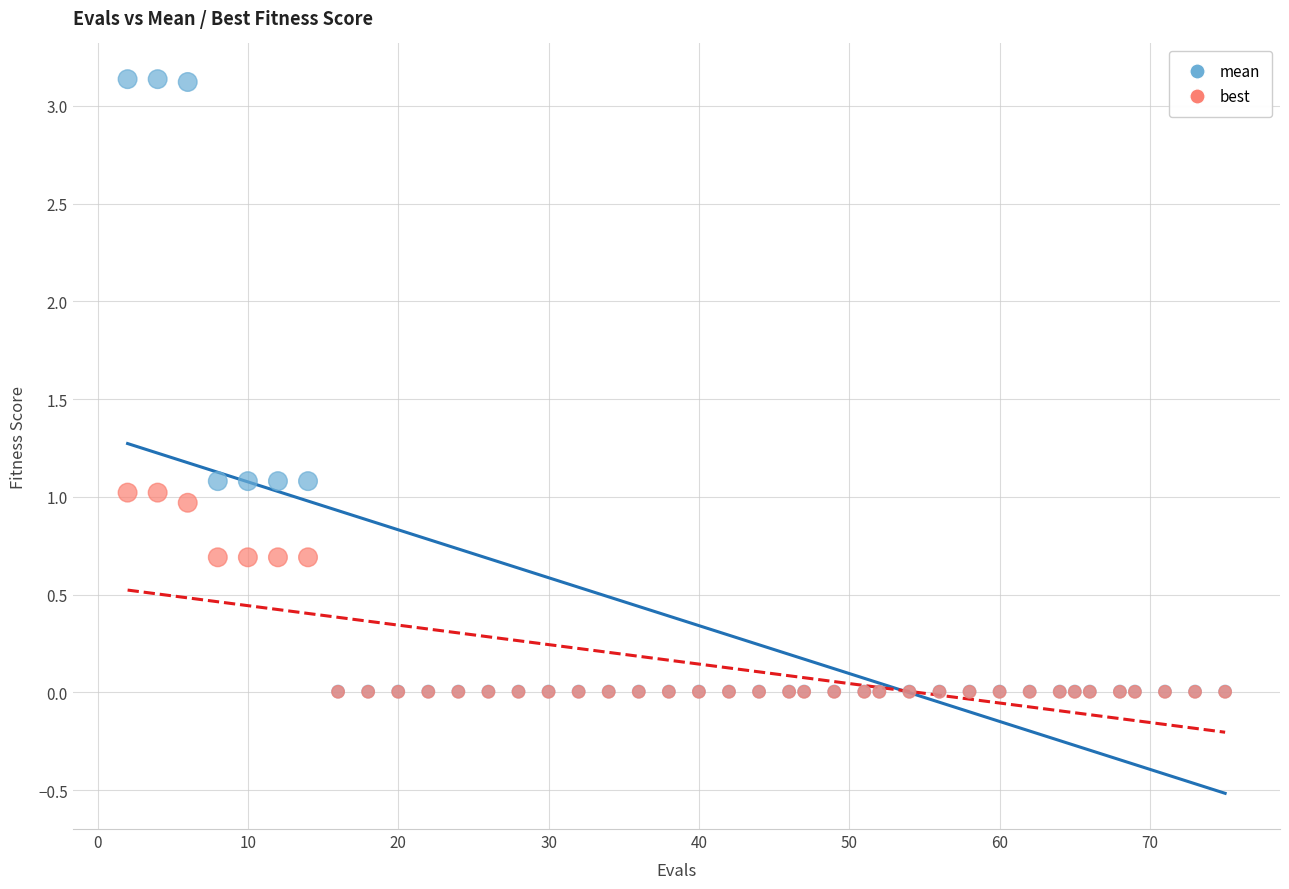

Which series contains the highest Y value?

mean